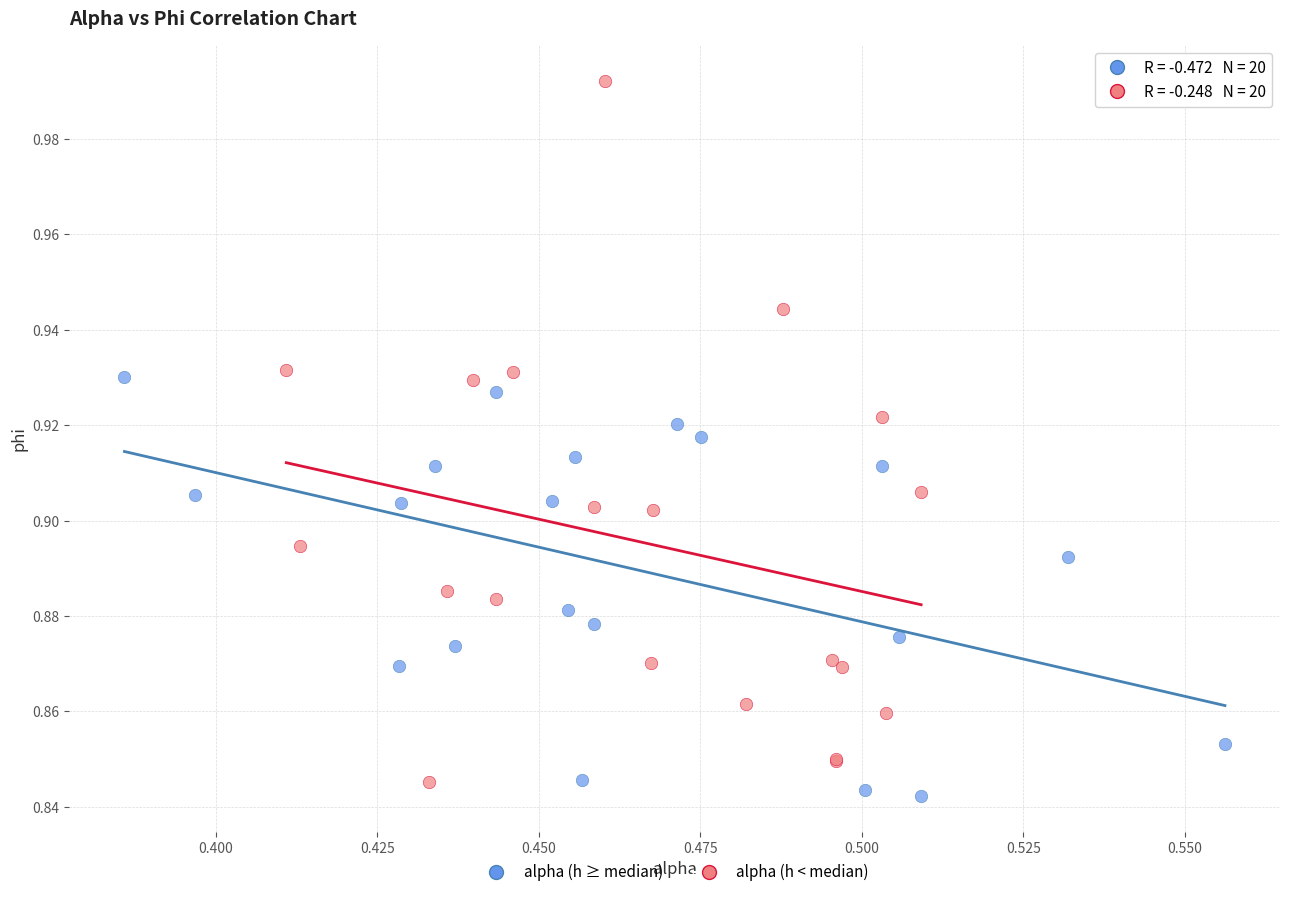

Which series has the largest Y range (max minus min)?

alpha (h < median)